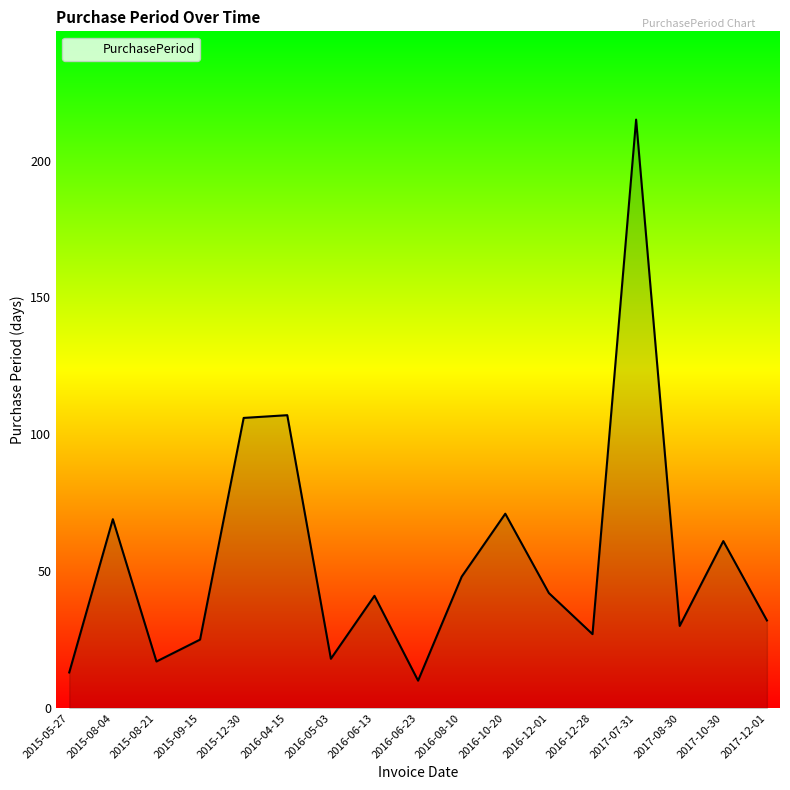

Reading left to right, what are all the values shown in this chart?

2015-05-27=13	2015-08-04=69	2015-08-21=17	2015-09-15=25	2015-12-30=106	2016-04-15=107	2016-05-03=18	2016-06-13=41	2016-06-23=10	2016-08-10=48	2016-10-20=71	2016-12-01=42	2016-12-28=27	2017-07-31=215	2017-08-30=30	2017-10-30=61	2017-12-01=32